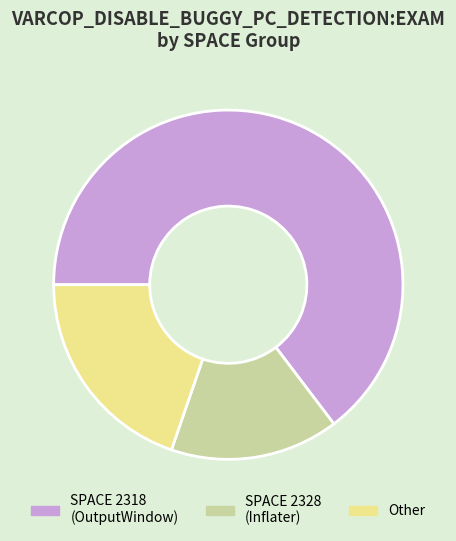

Which slice is the largest?

SPACE 2318 (OutputWindow)